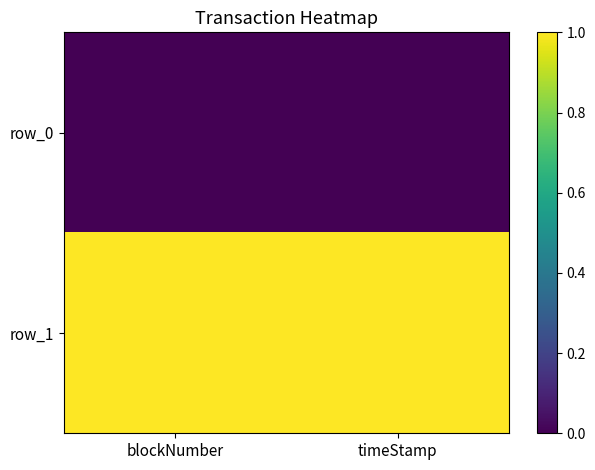

How many distinct data groups are displayed?

2